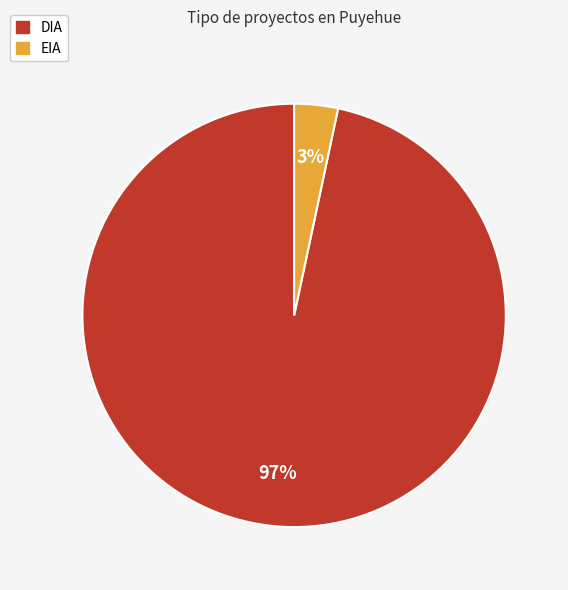

What percentage is the EIA slice, to the nearest percent?

3%